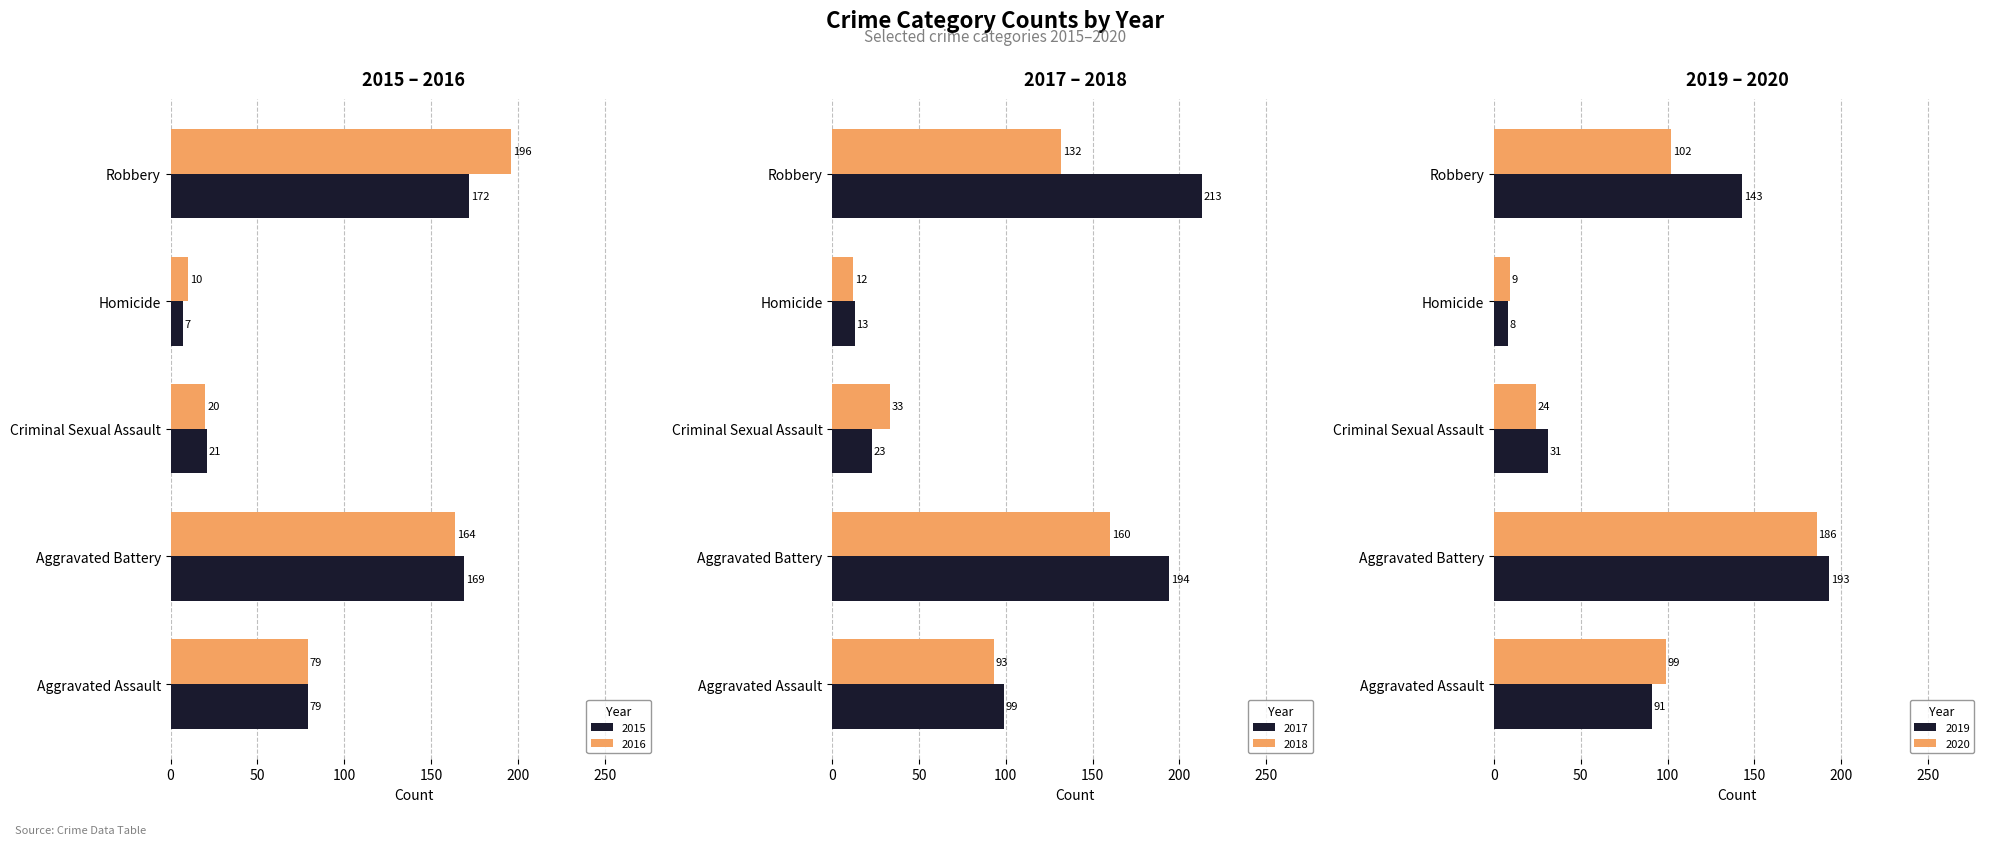

What is the smallest value displayed?

7